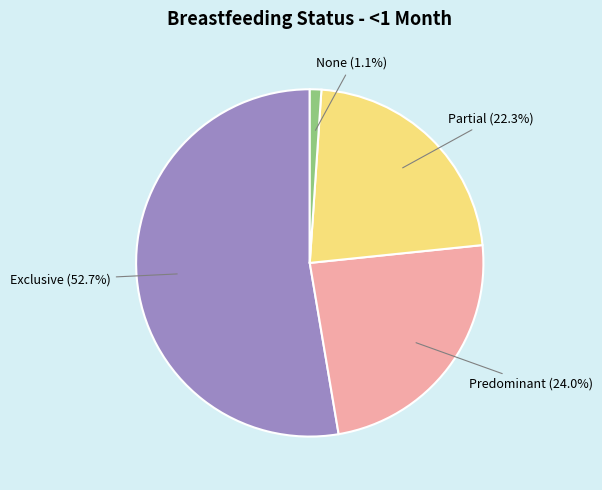

Is there a majority slice in this chart?

Yes